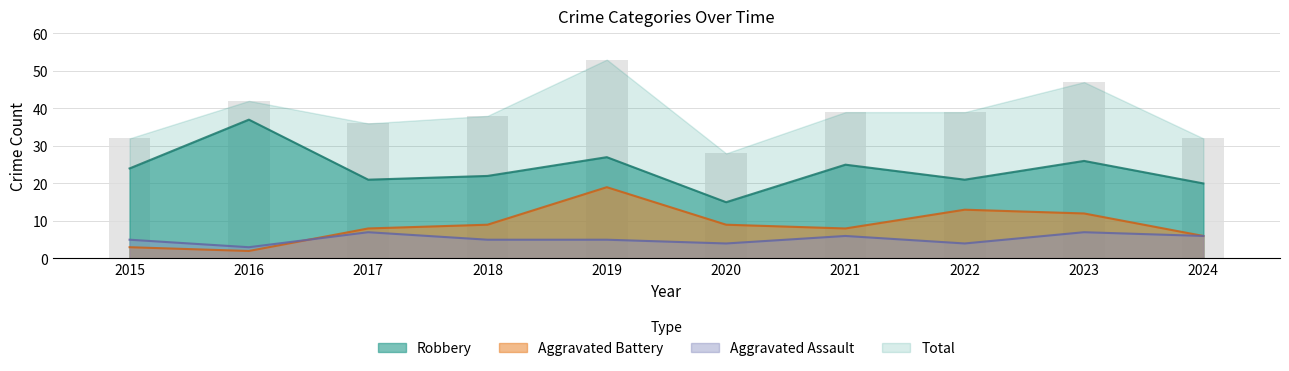

What is the total value across all series at 2021?

78